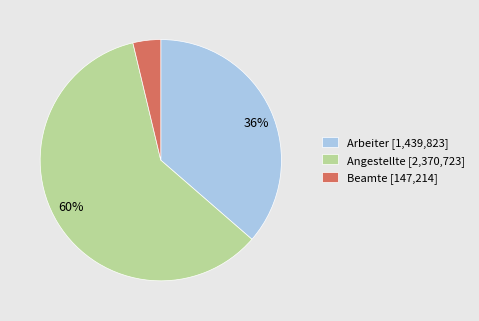

Which slice is the largest?

Angestellte